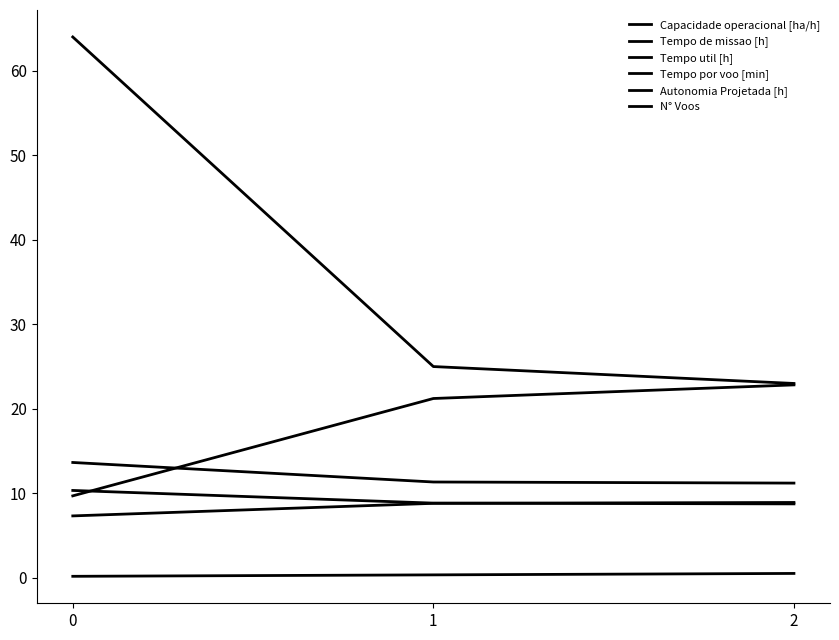

Does the chart display data point markers on the line(s)?

No